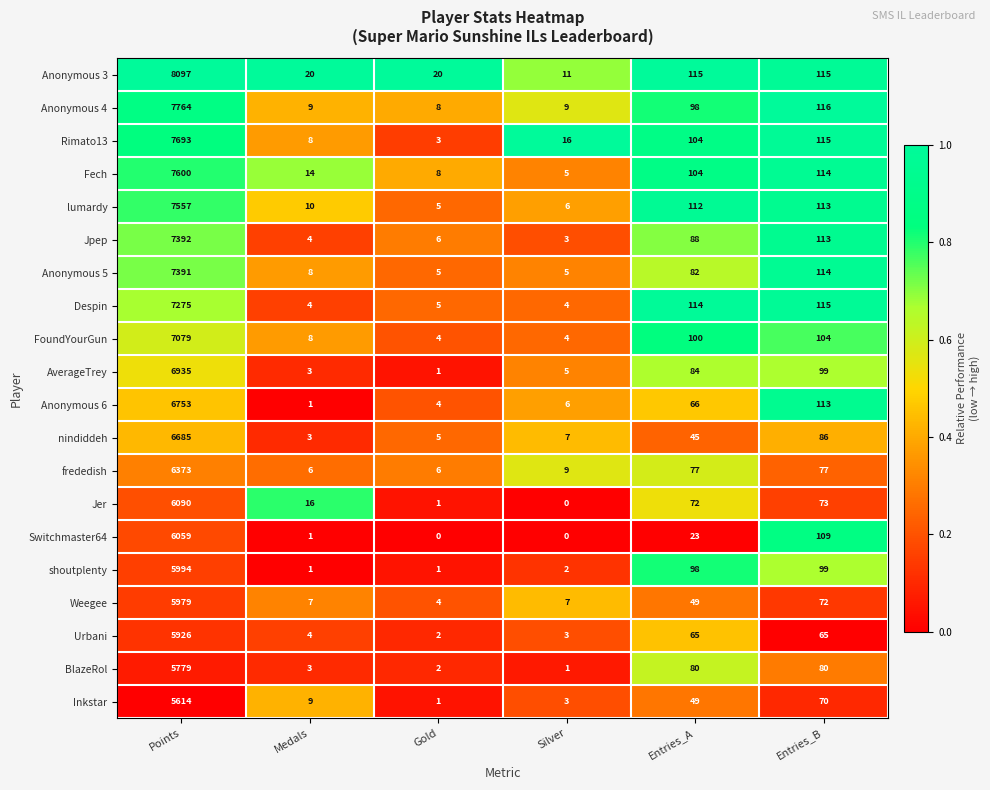

What is the difference between the maximum and minimum values in the lumardy series?

7552